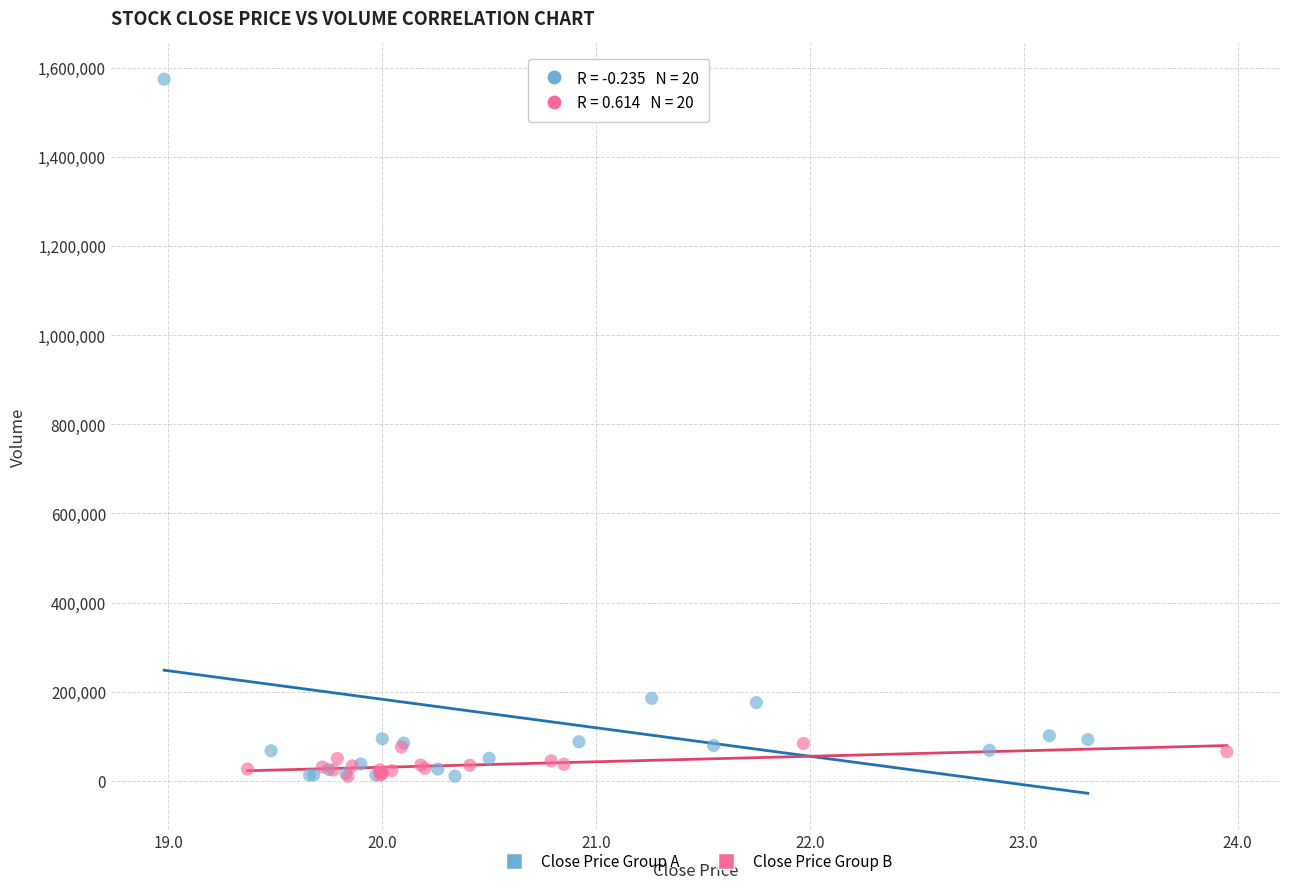

Which series contains the highest Y value?

Close Price Group A